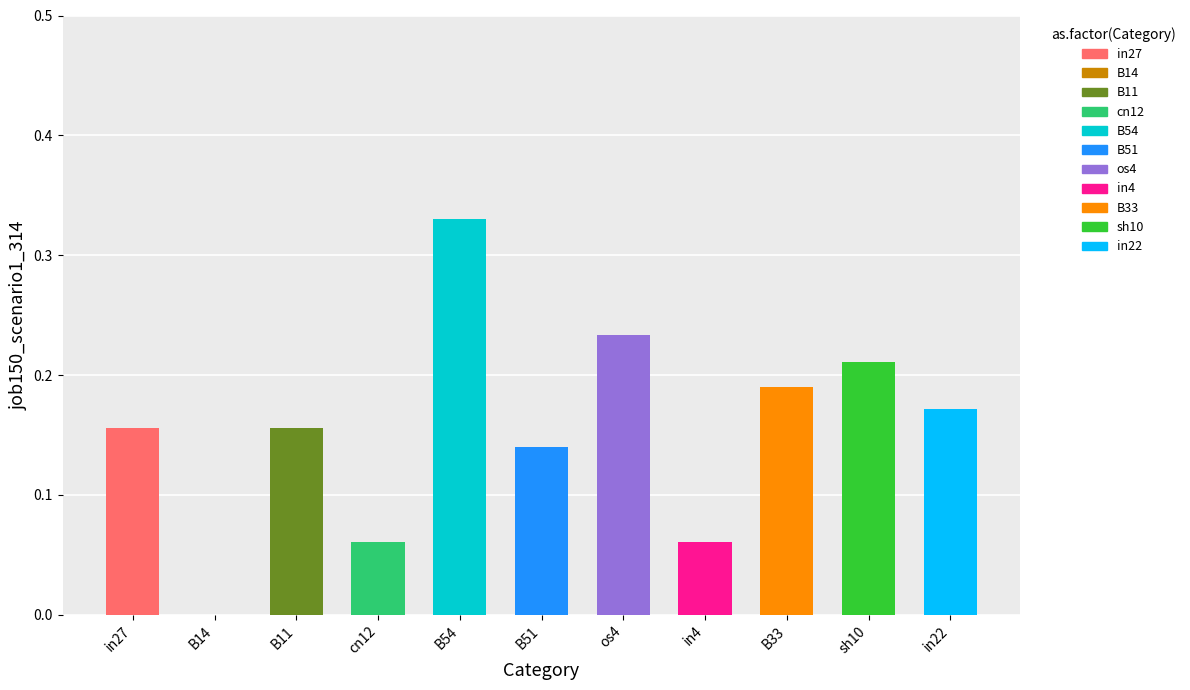

What is the sum of all values?

1.7